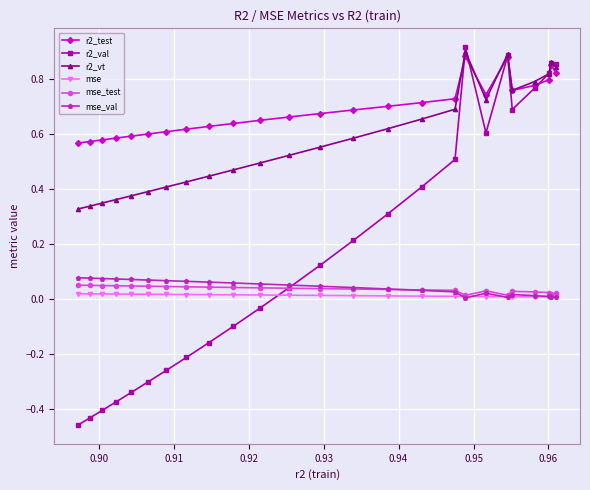

Which series has the largest total across all categories?

r2_test